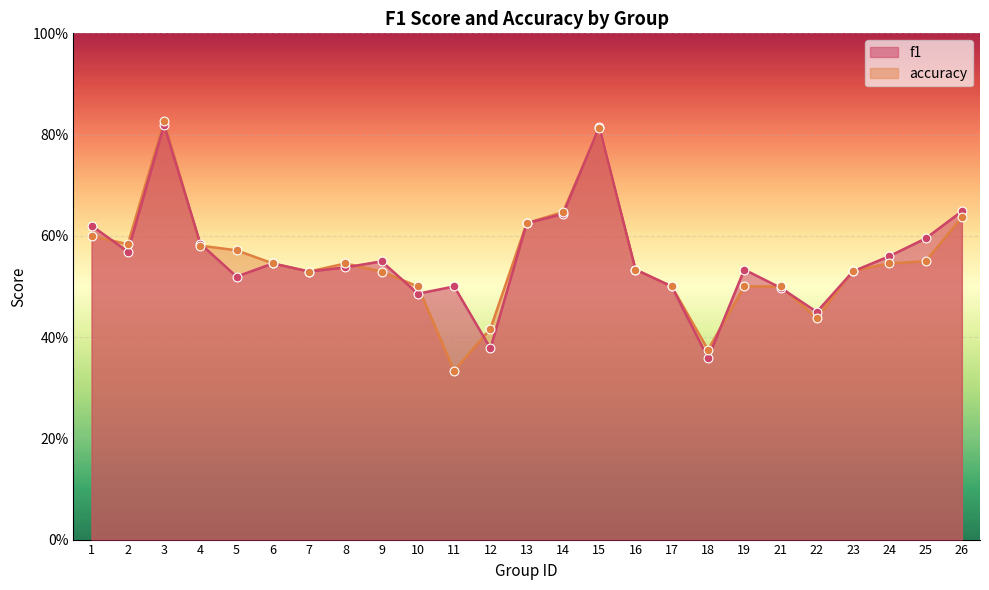

At how many categories does at least one series exceed 0?

25